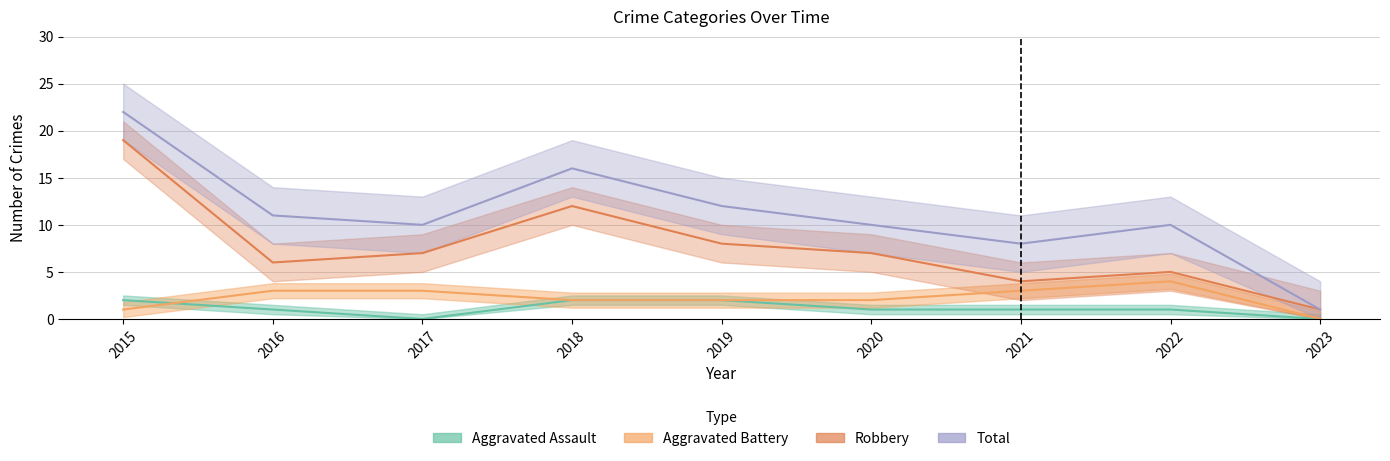

What is the total value across all series at 2016?

21